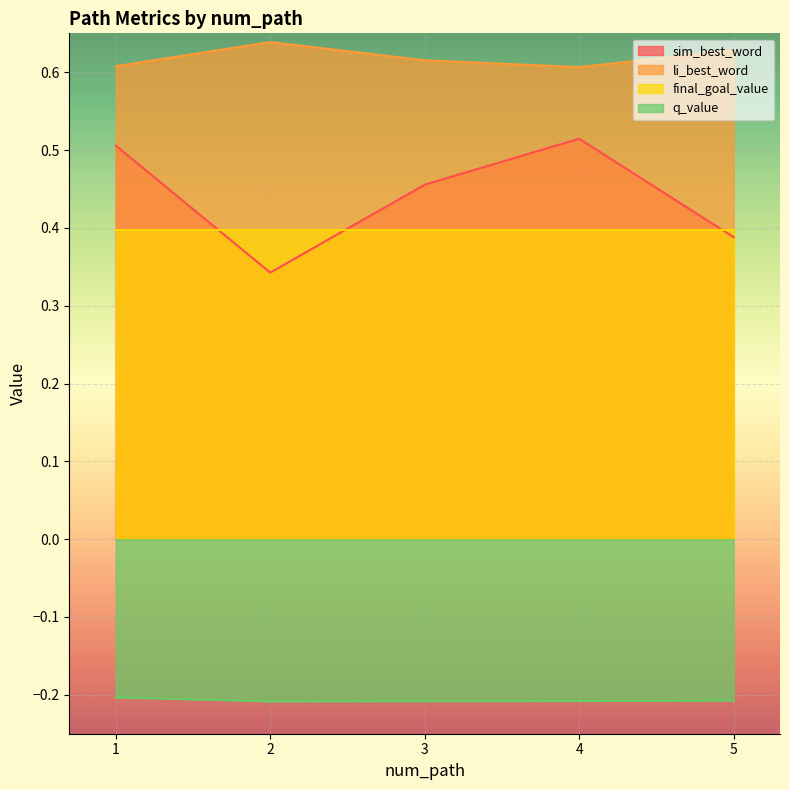

What are all the series names shown in the legend?

sim_best_word, li_best_word, final_goal_value, q_value